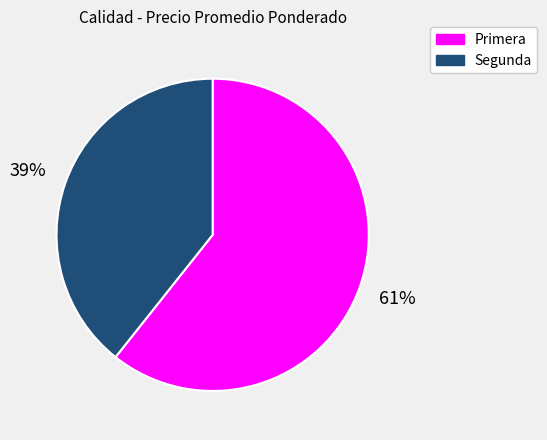

Rank the categories by value from lowest to highest.

Segunda, Primera